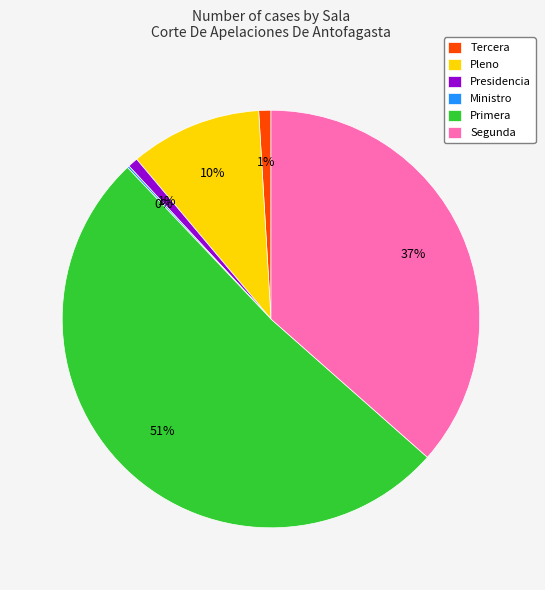

The Pleno slice represents 1% of the pie. True or false?

False